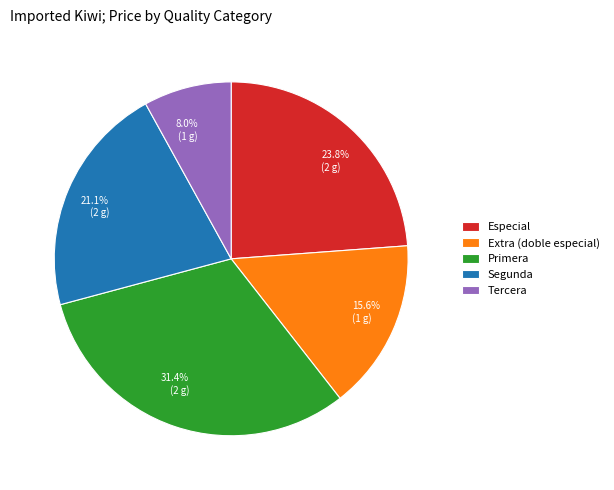

Does any single category account for the majority?

No